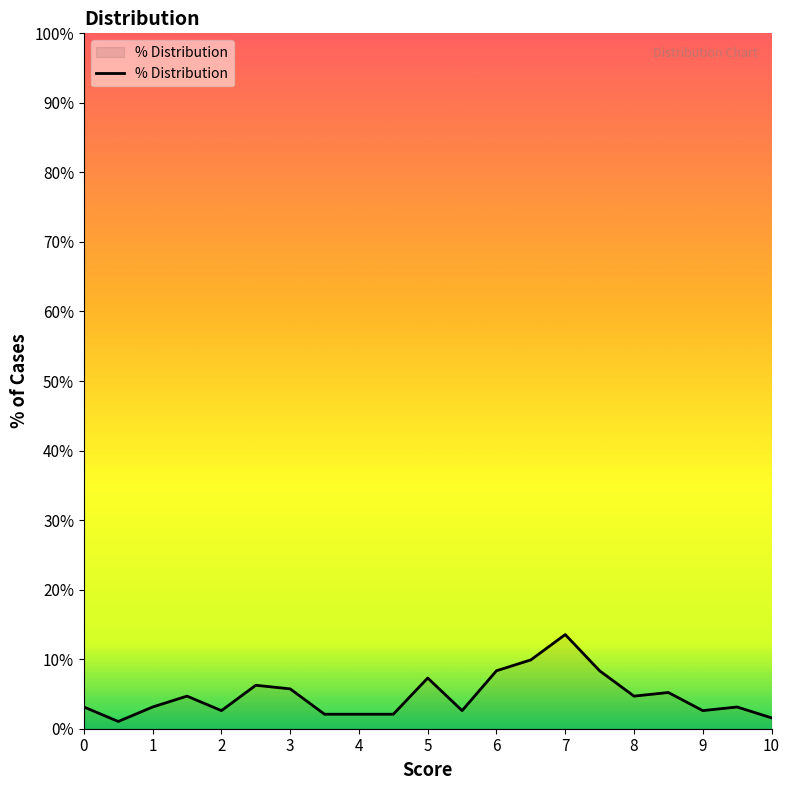

What is the greatest value displayed?

13.5